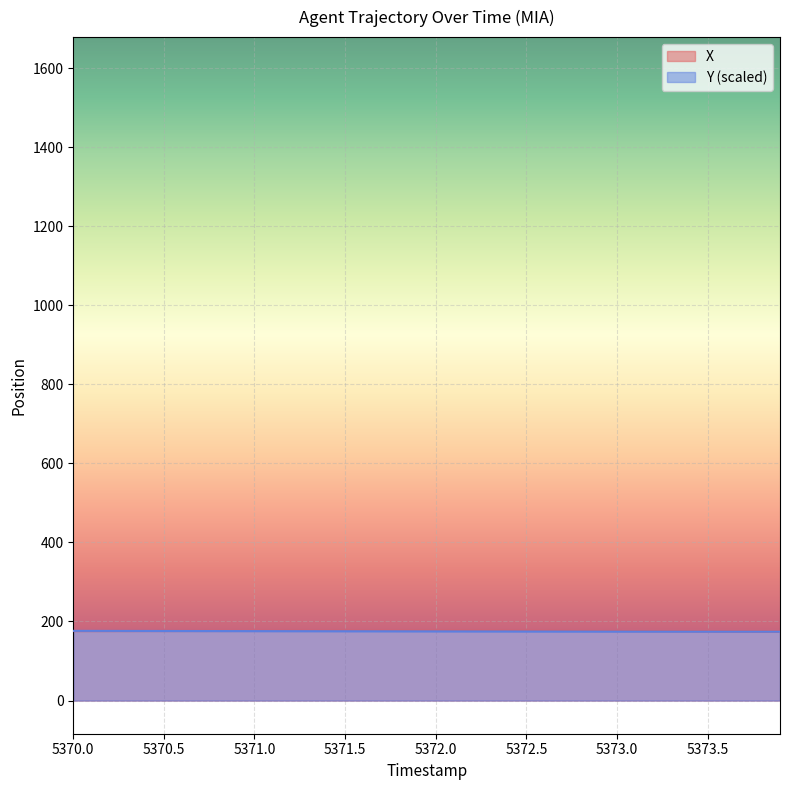

What is the value of the X point at the 11th from the left?

176.1